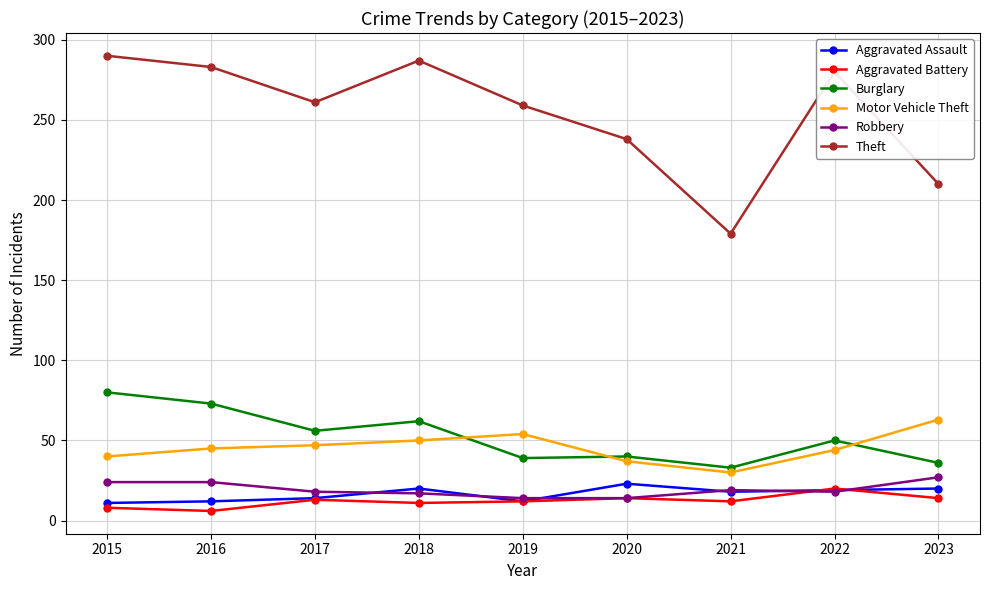

How many lines are shown in the chart?

6